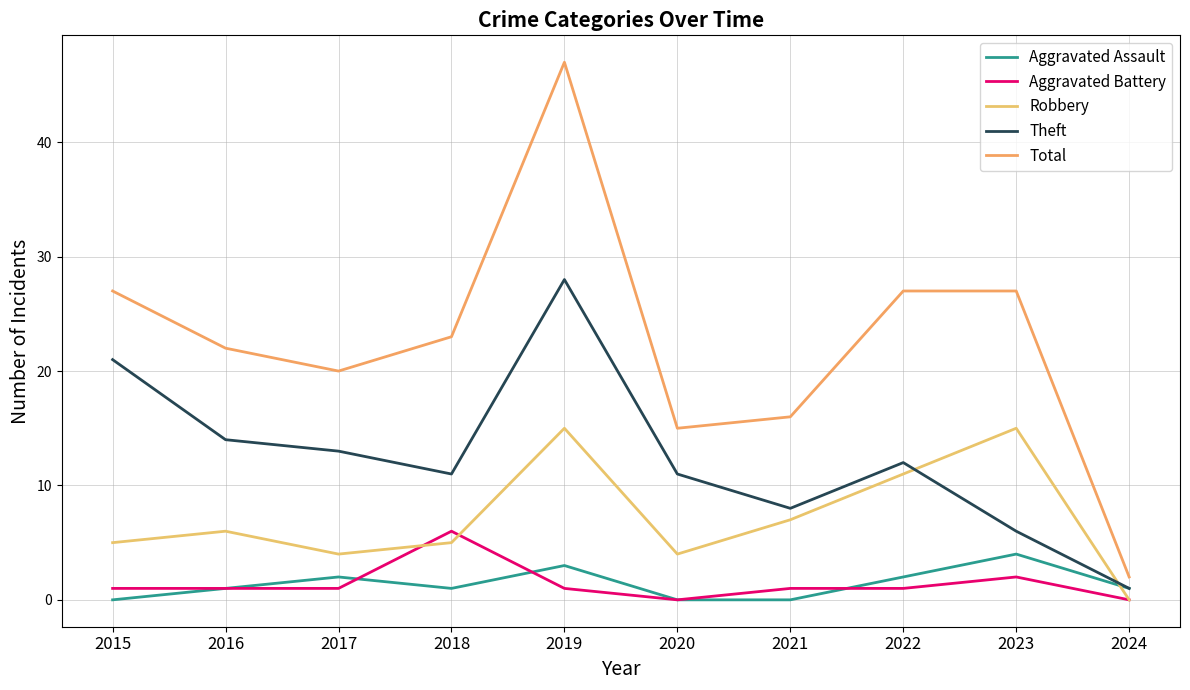

Reading left to right, list all the values displayed in this chart.

Aggravated Assault: 0	1	2	1	3	0	0	2	4	1
Aggravated Battery: 1	1	1	6	1	0	1	1	2	0
Robbery: 5	6	4	5	15	4	7	11	15	0
Theft: 21	14	13	11	28	11	8	12	6	1
Total: 27	22	20	23	47	15	16	27	27	2